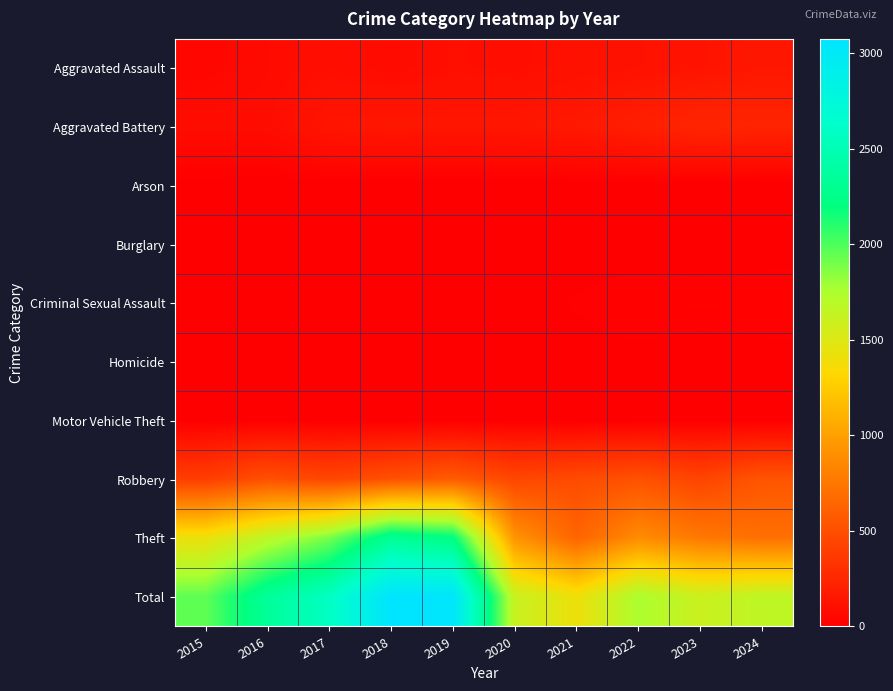

Rank the series at 2016 from highest to lowest value.

Total, Theft, Robbery, Aggravated Battery, Aggravated Assault, Criminal Sexual Assault, Motor Vehicle Theft, Homicide, Arson, Burglary